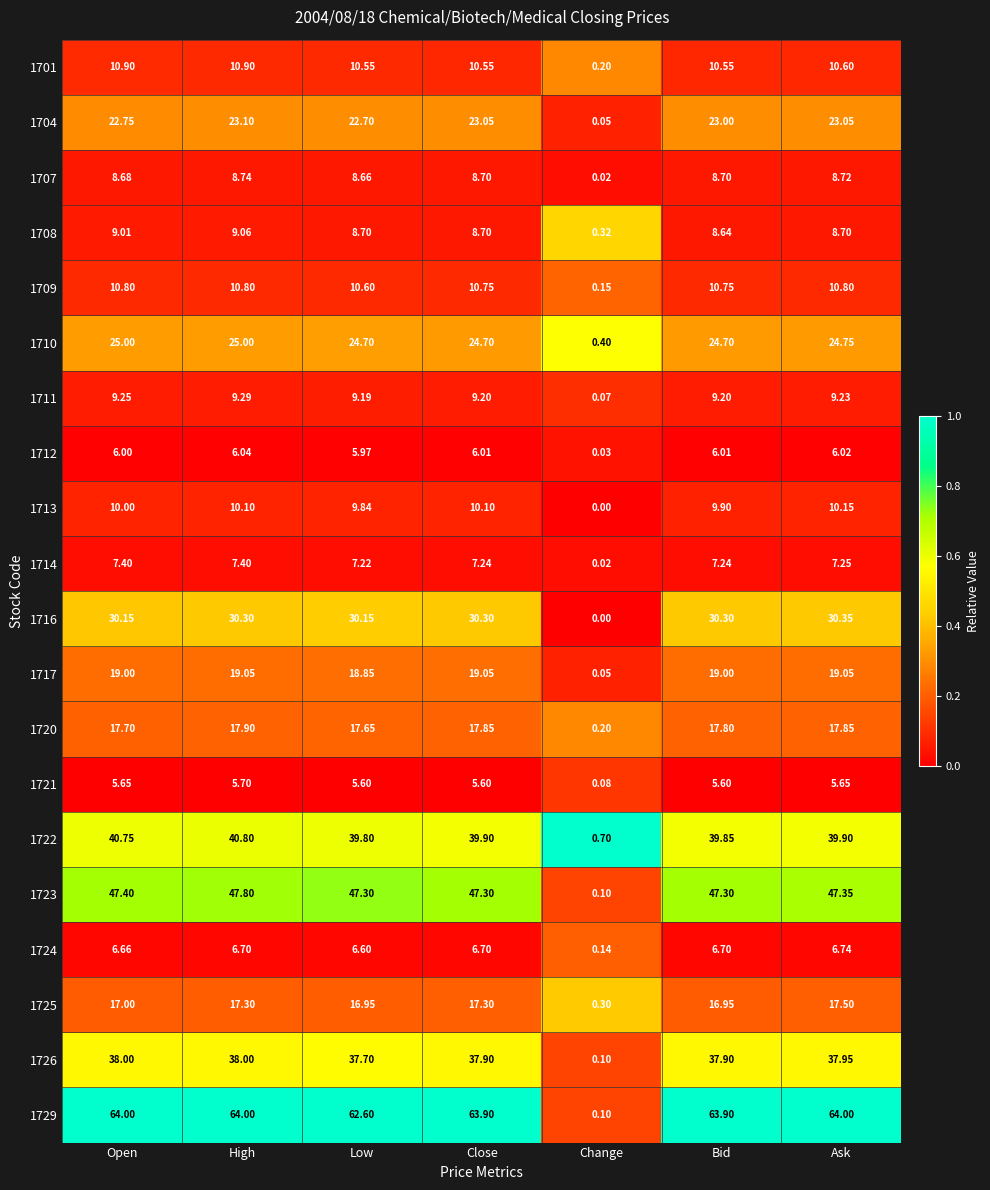

Which label corresponds to the smallest value in the chart?

Change